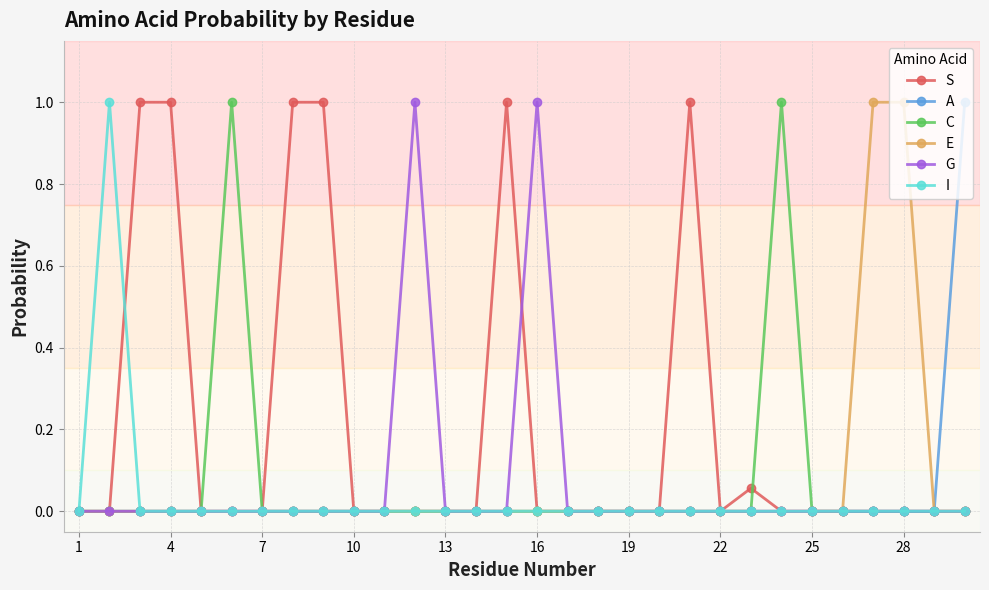

What is the highest value of the E series?

1.0